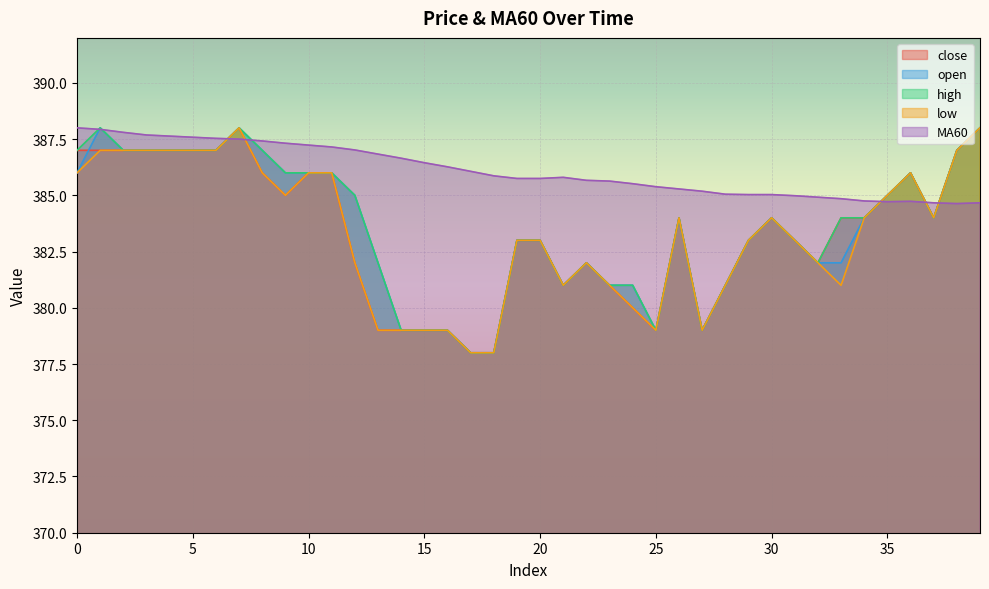

What is the highest value of the close series?

388.0